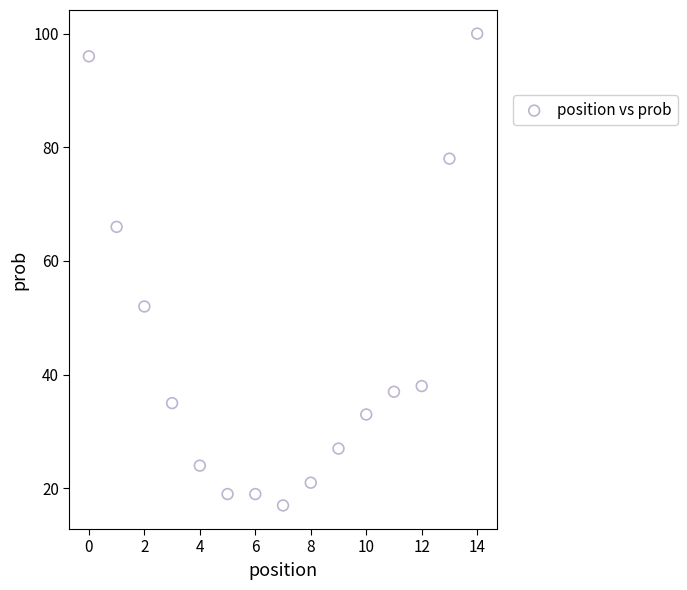

What is the range of Y values (max minus min)?

83